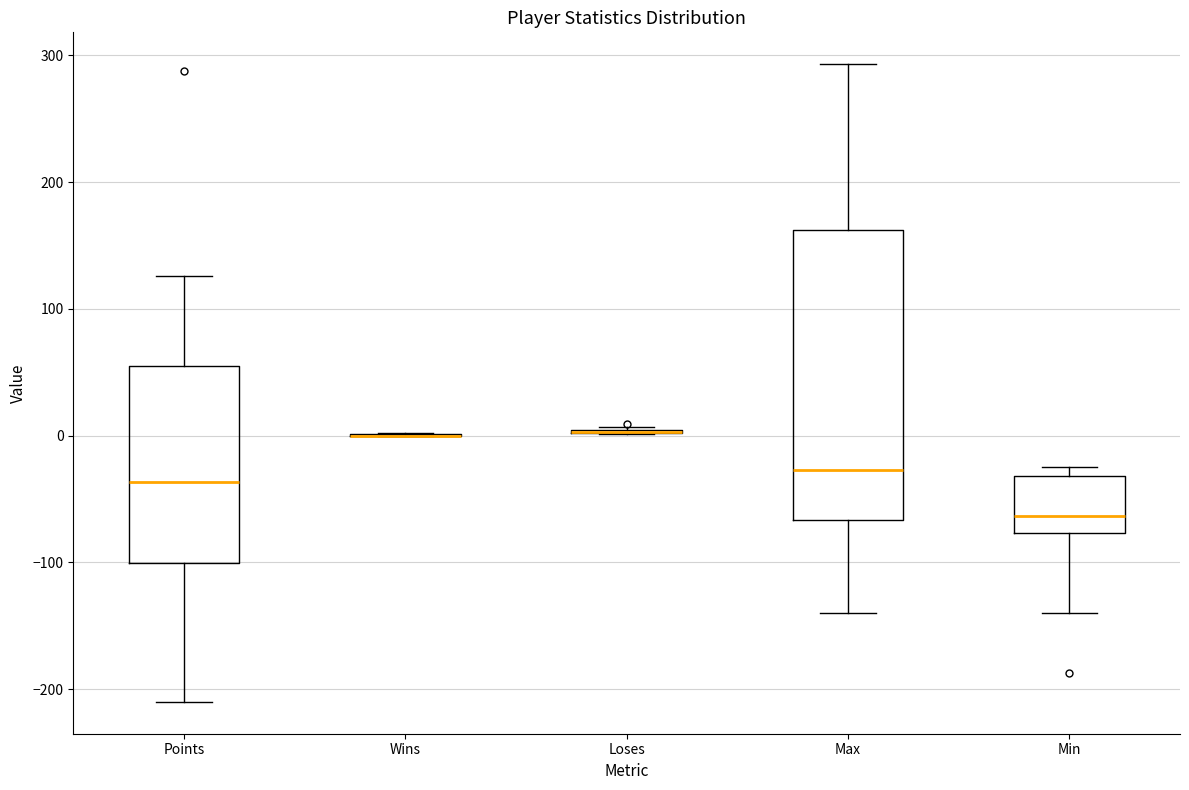

Reading left to right, read every box against the y-axis: the position of its median line, the range the box covers, and the ends of its whiskers. The values are not printed on the chart, so give them approximately, as read against the axis.

Points: median -40, box -100 to 60, whiskers -210 to 130
Wins: box collapsed to a line at 0, whiskers 0 to 0
Loses: box collapsed to a line at 0, whiskers 0 to 10
Max: median -30, box -70 to 160, whiskers -140 to 290
Min: median -60, box -80 to -30, whiskers -140 to -20